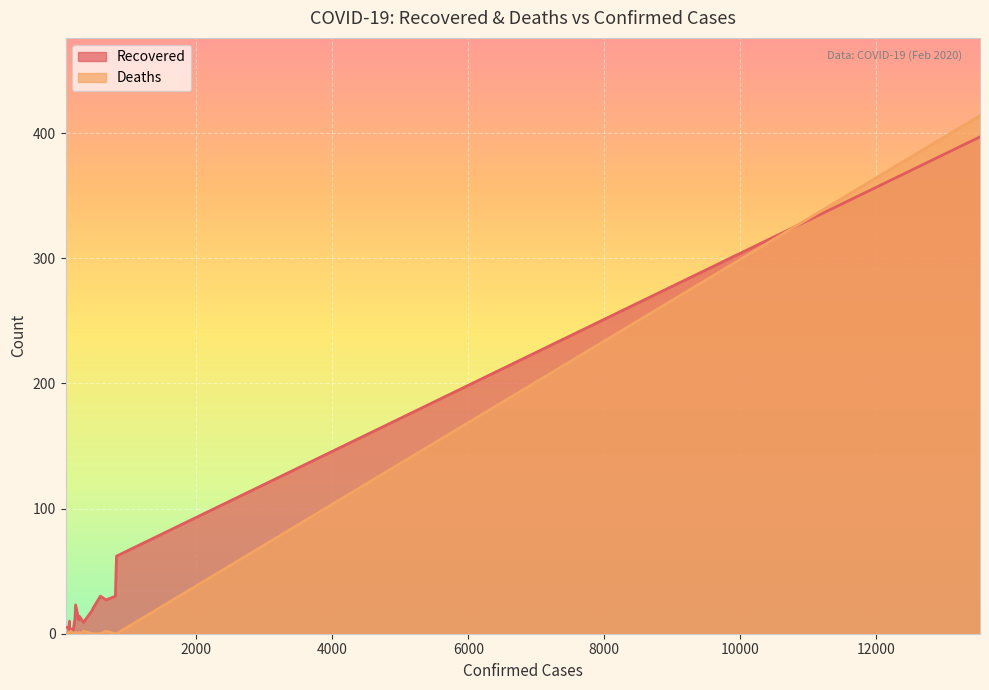

What are all the series names shown in the legend?

Recovered, Deaths